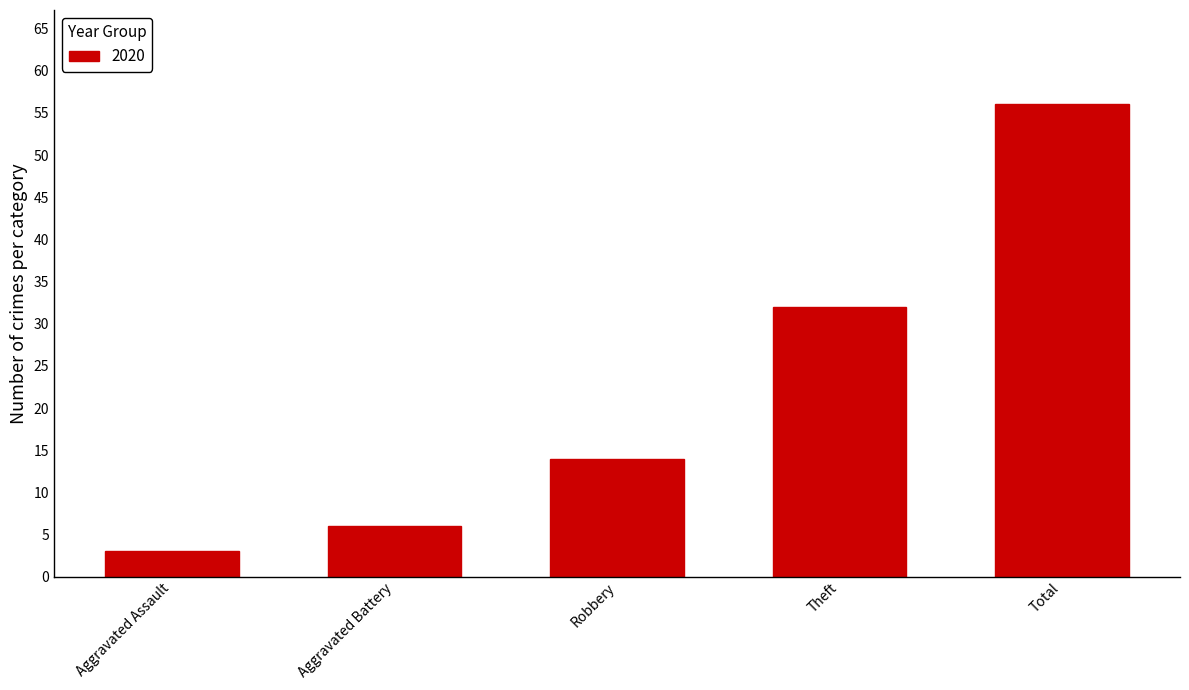

Count the number of data series in this chart.

1